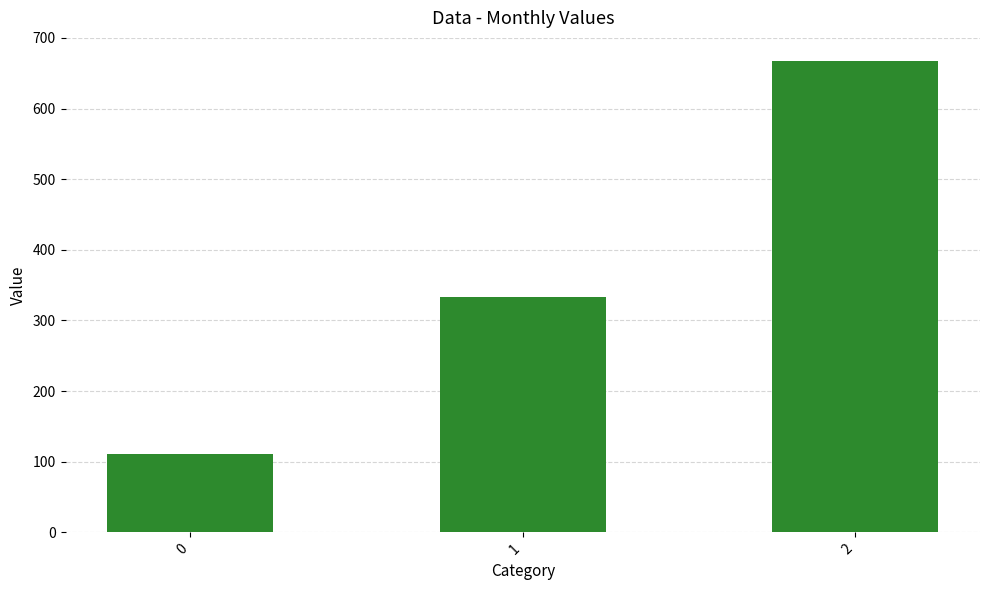

What is the maximum value shown in the chart?

666.7